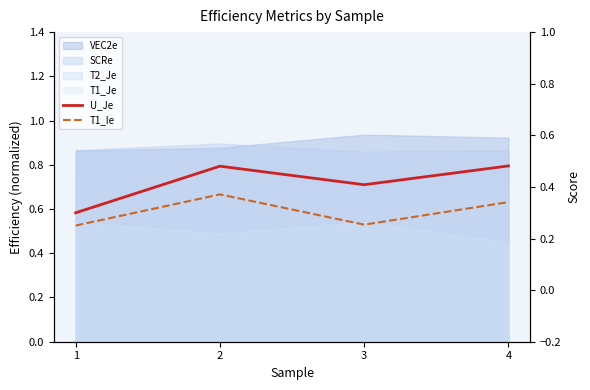

True or false: T1_Ie and U_Je cross at least once.

False